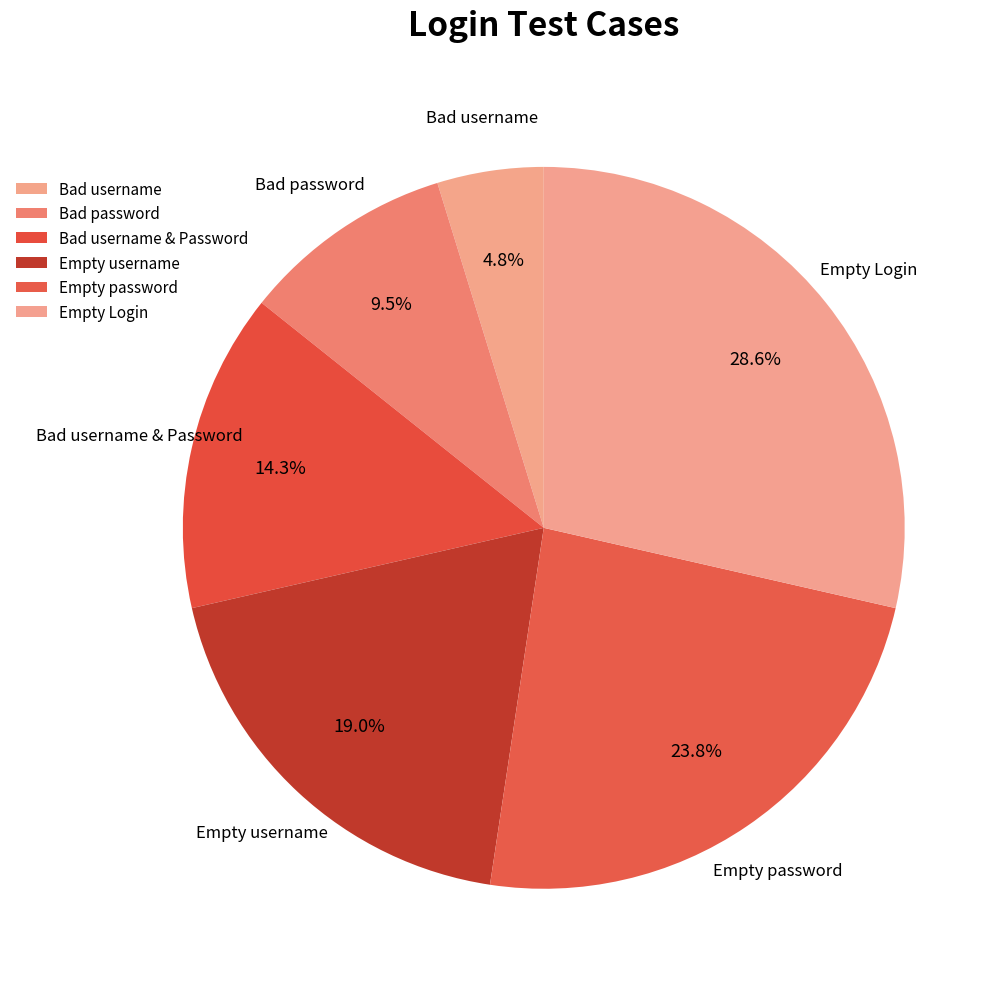

Does Bad username & Password represent more than half of the total?

No